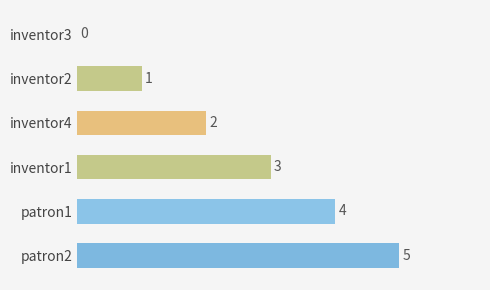

What is the sum of all values?

15